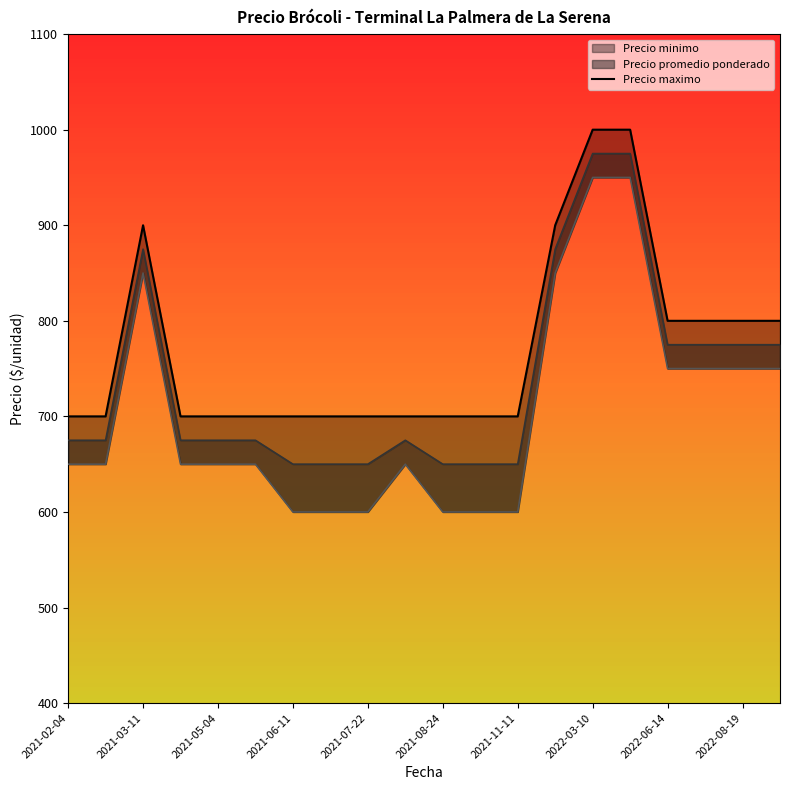

What is the difference between the values at 13 and 2022-03-10?

200